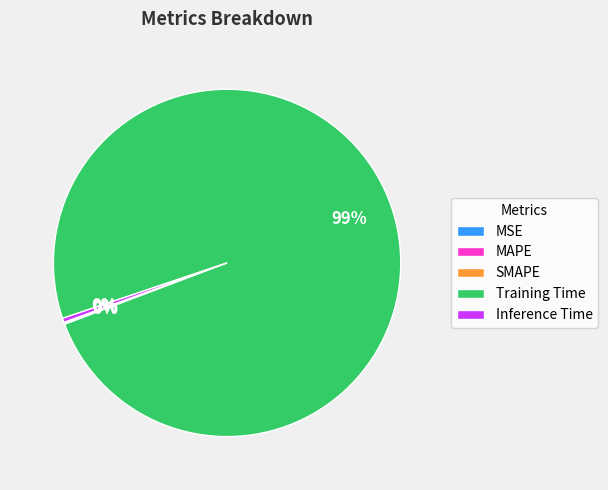

Which category has the biggest portion of the pie?

Training Time